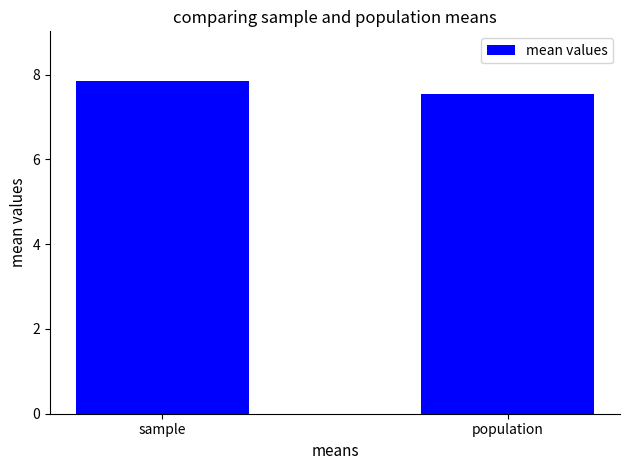

True or false: the data shows 4.6 at population.

False